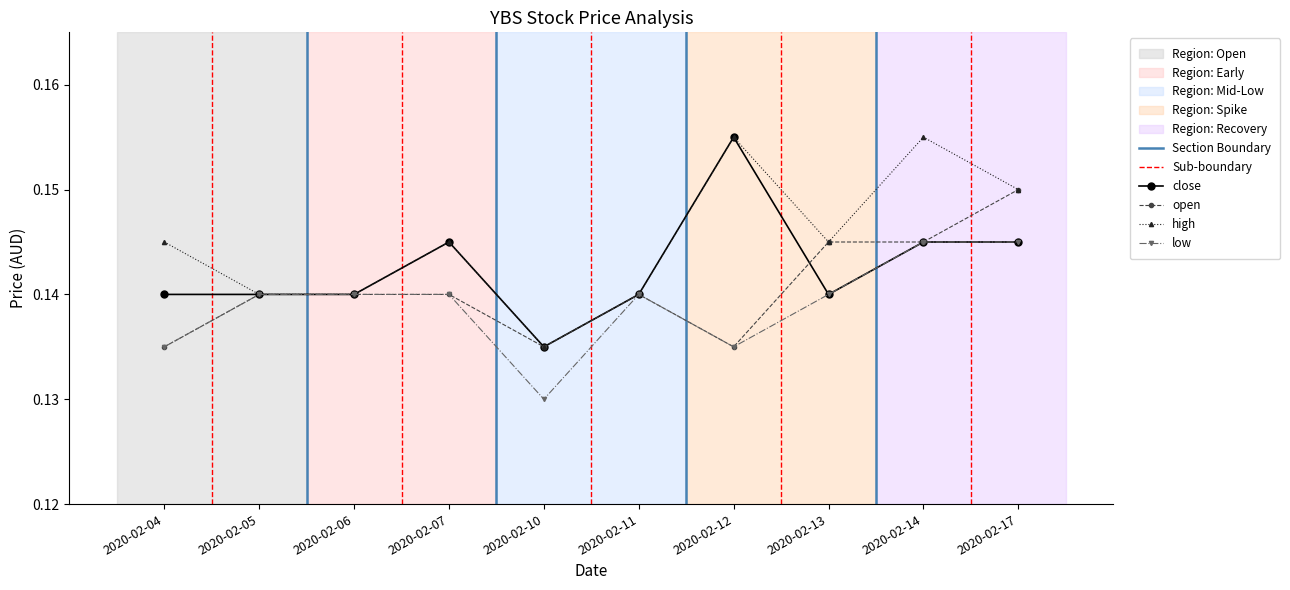

What is the value of the open point at the 7th from the left?

0.1